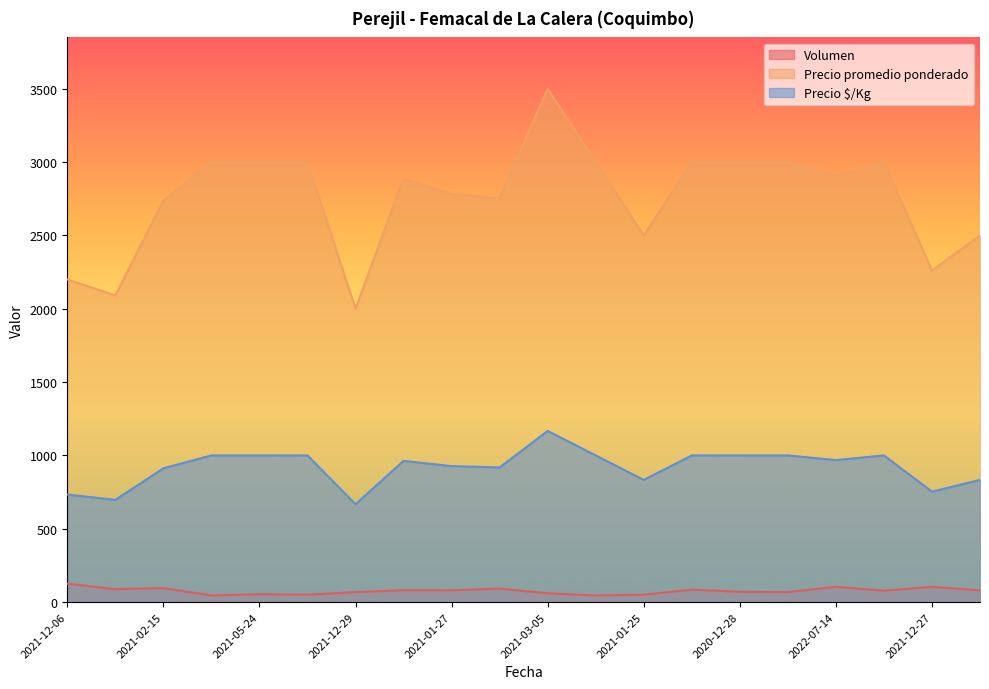

How many data points does each series have?

20